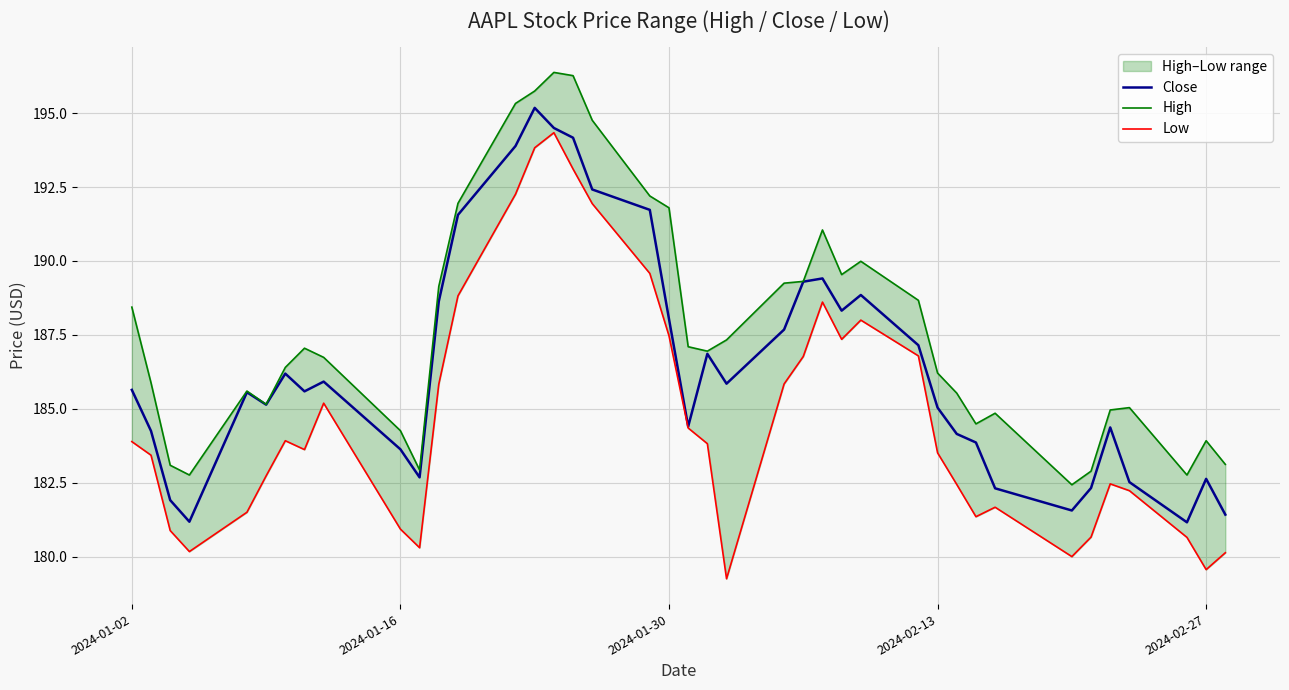

The Close series shows 188.0 at 2024-01-30. True or false?

True